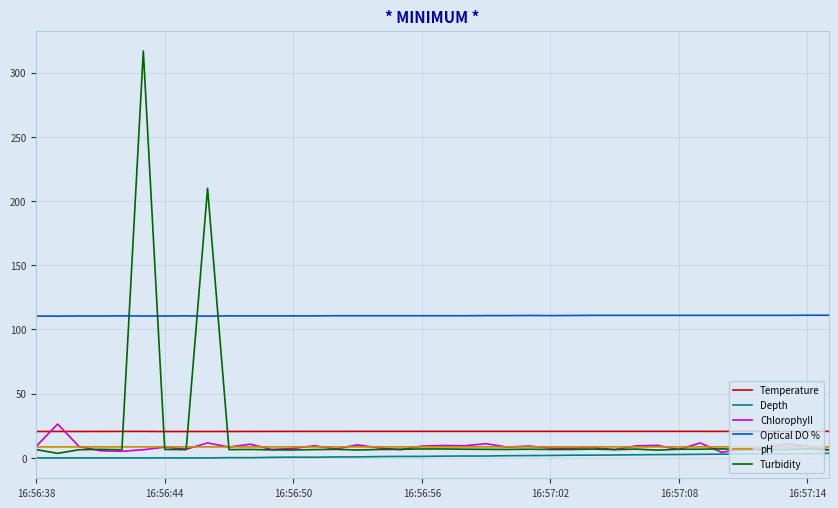

True or false: Optical DO % and Chlorophyll cross at least once.

False